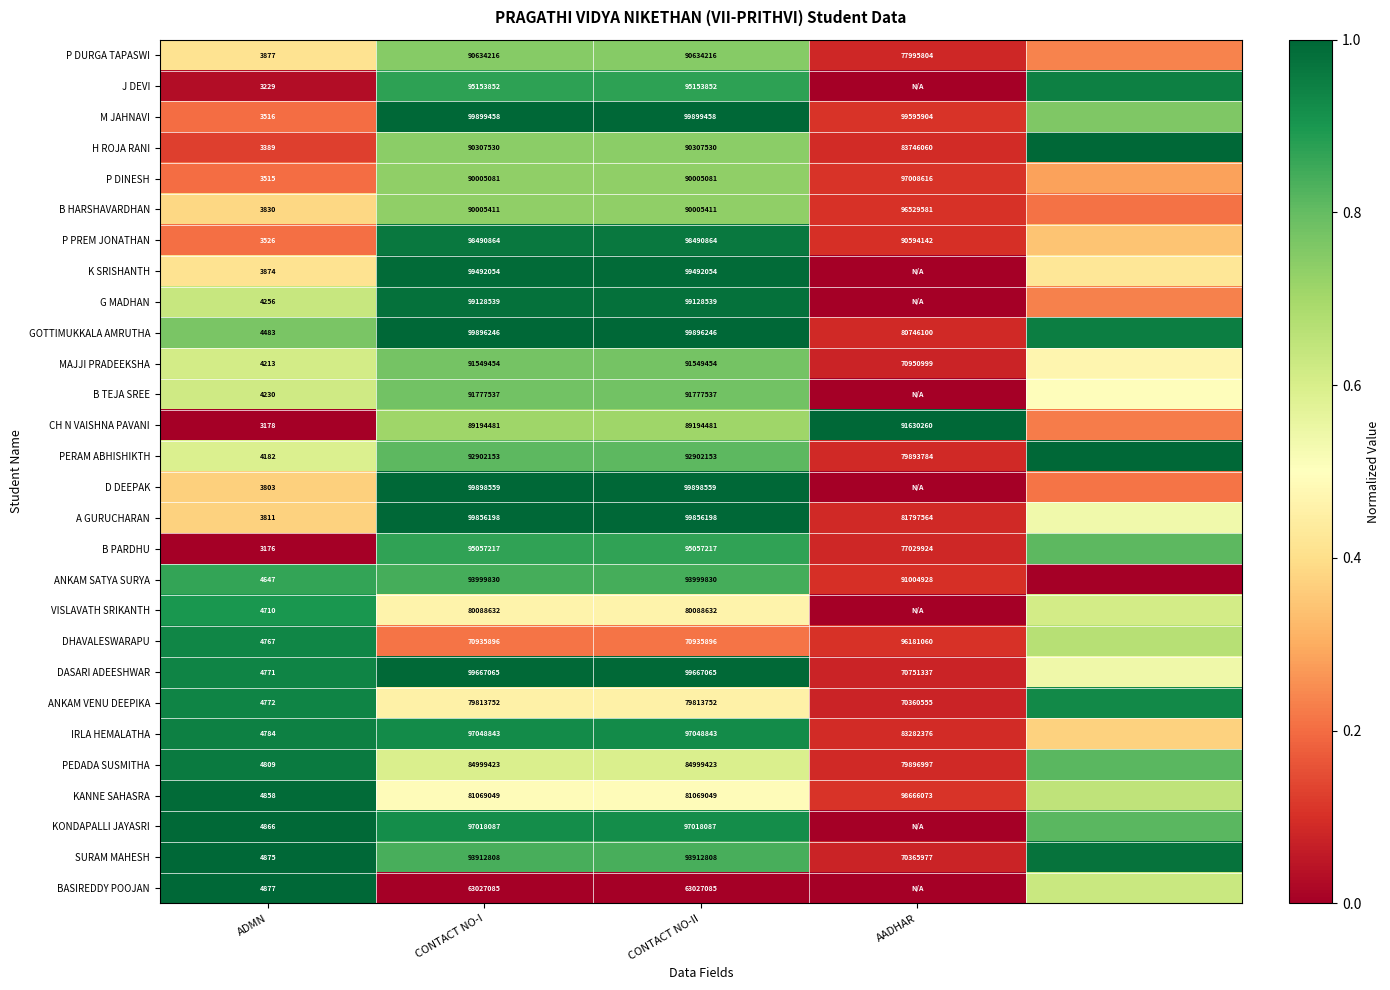

Which series changed the most between ADMN and CONTACT NO-II?

M JAHNAVI